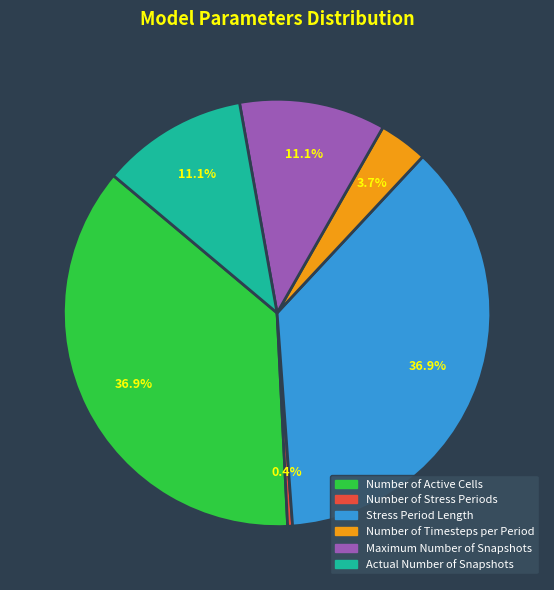

Is it true that Number of Timesteps per Period is 4% of the pie?

True